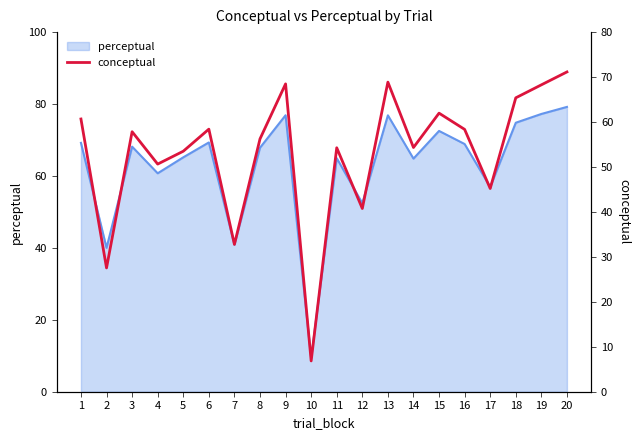

Reading left to right, list all the values displayed in this chart.

1=60.7	2=27.5	3=57.8	4=50.6	5=53.5	6=58.4	7=32.8	8=56.2	9=68.5	10=6.8	11=54.3	12=40.8	13=68.9	14=54.3	15=62.0	16=58.4	17=45.2	18=65.4	19=68.3	20=71.1